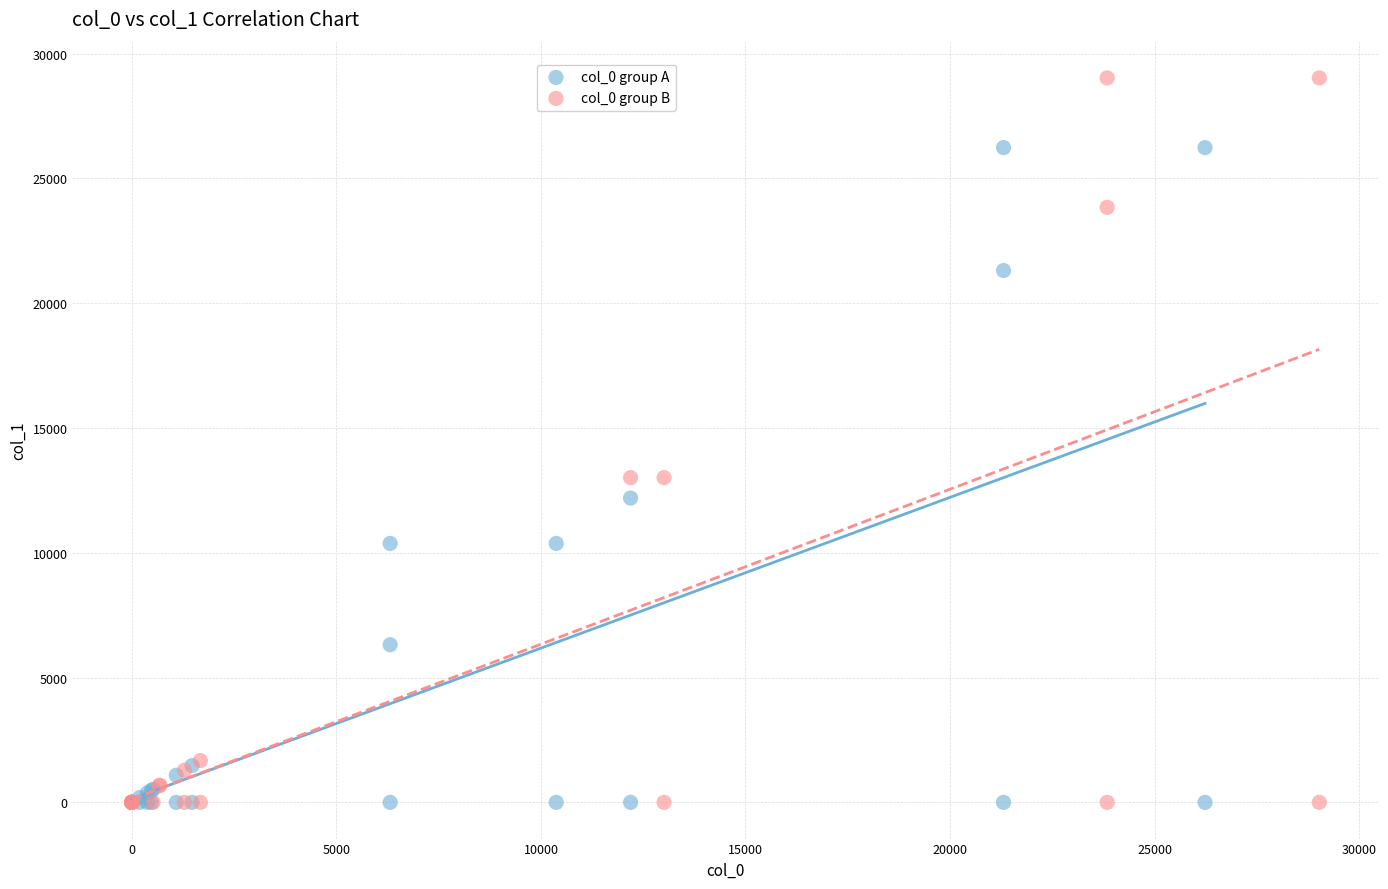

Which series reaches the maximum Y coordinate?

col_0 group B